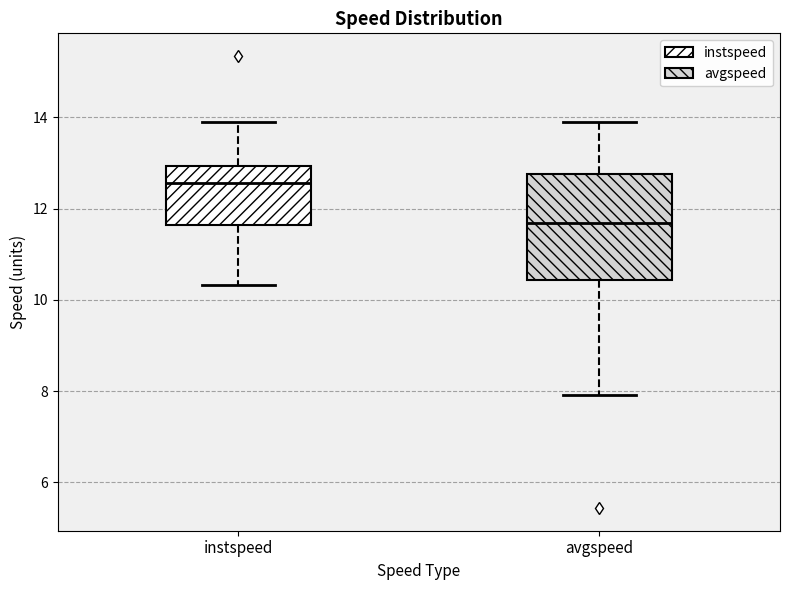

Where does the upper whisker of the box for instspeed end on the y-axis? The values are not printed on the chart, so give them approximately, as read against the axis.

13.8